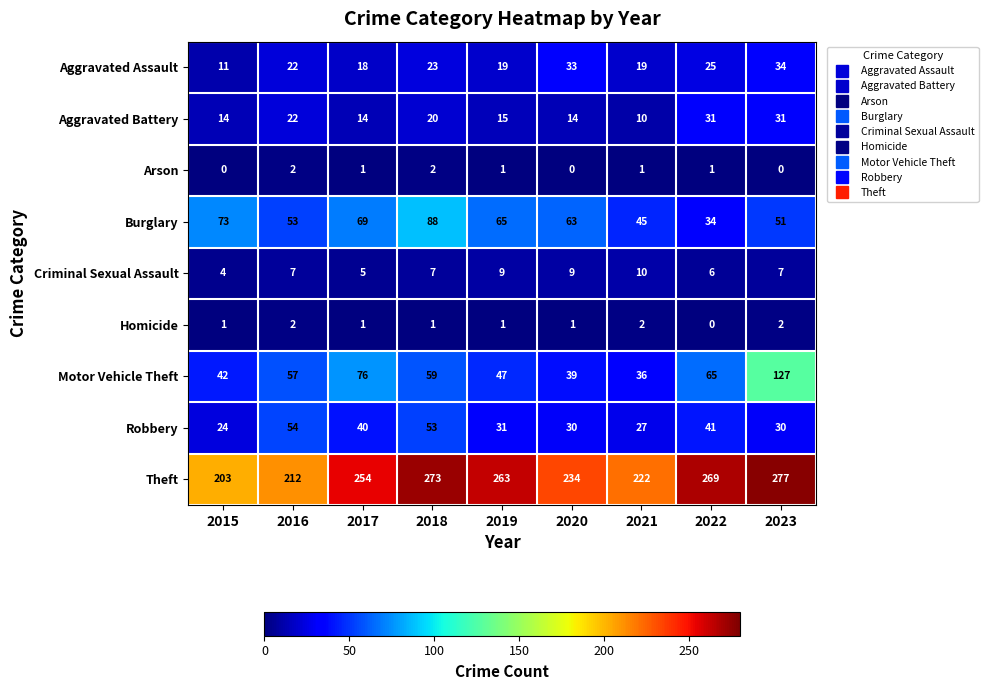

At which category is the sum across all series the highest?

2023